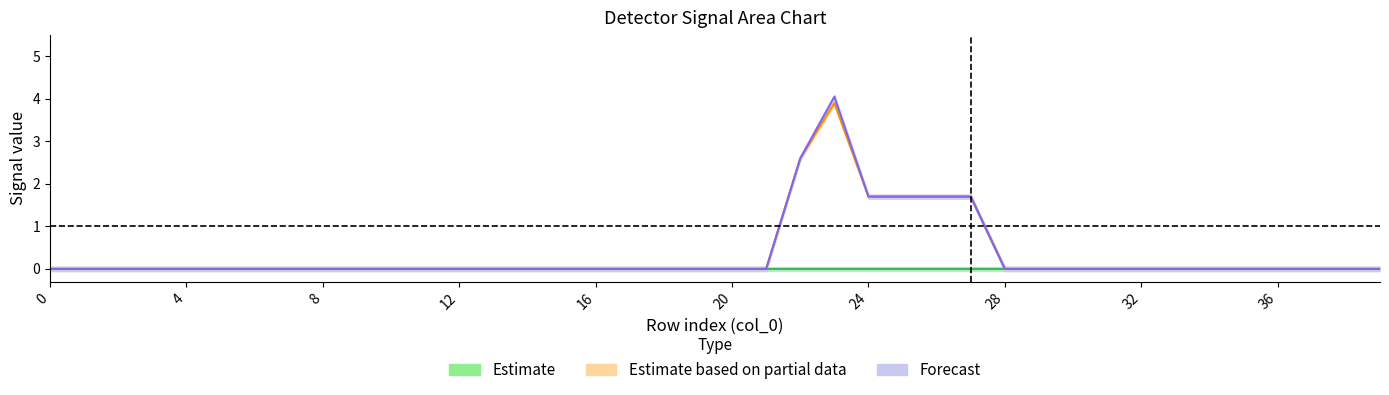

What is the maximum value shown in the chart?

4.2